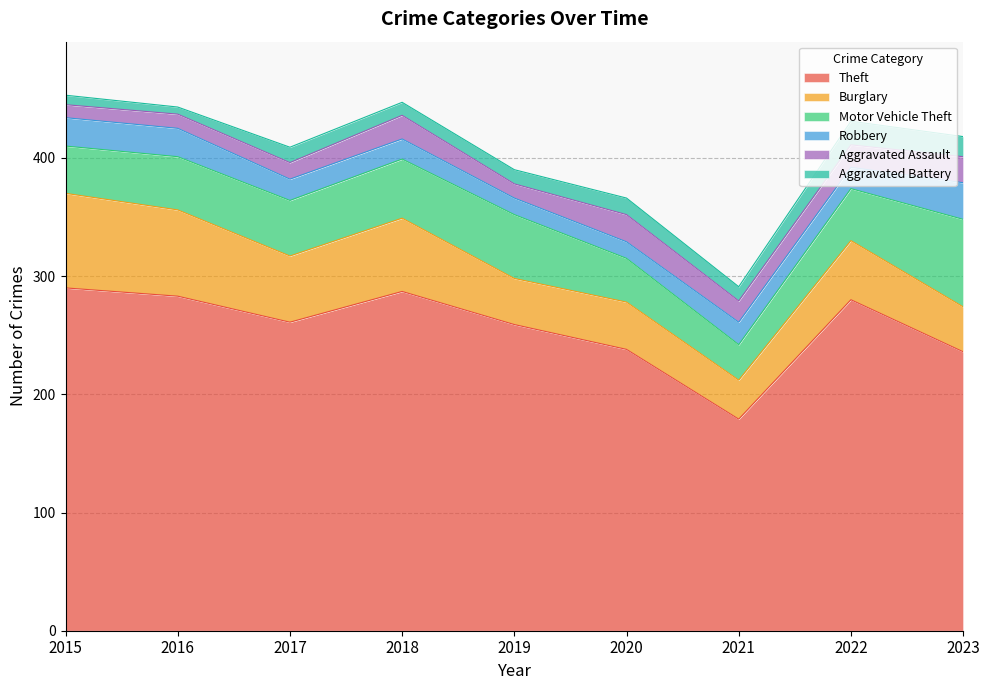

Which series ends up on top after the final intersection of Aggravated Battery and Robbery?

Robbery